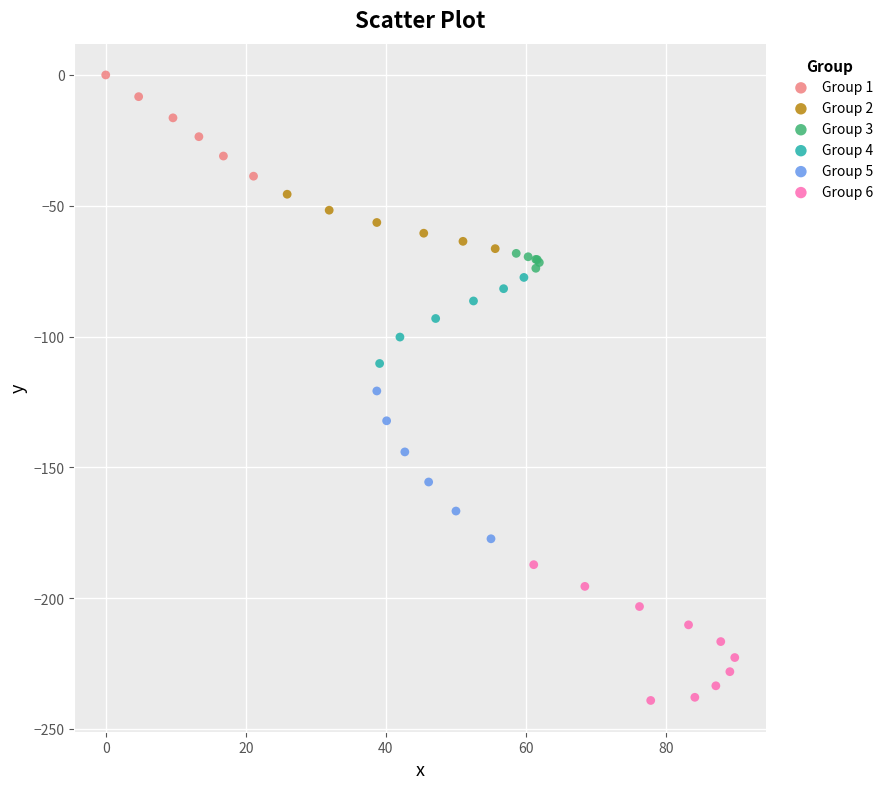

Which series has the widest spread of Y values?

Group 5